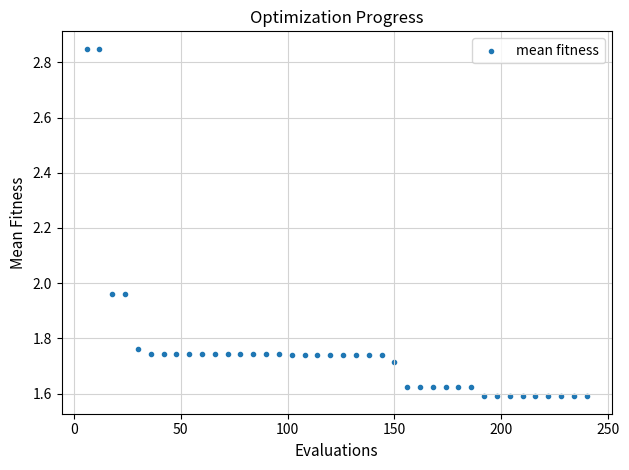

What is the range of Y values (max minus min)?

1.3